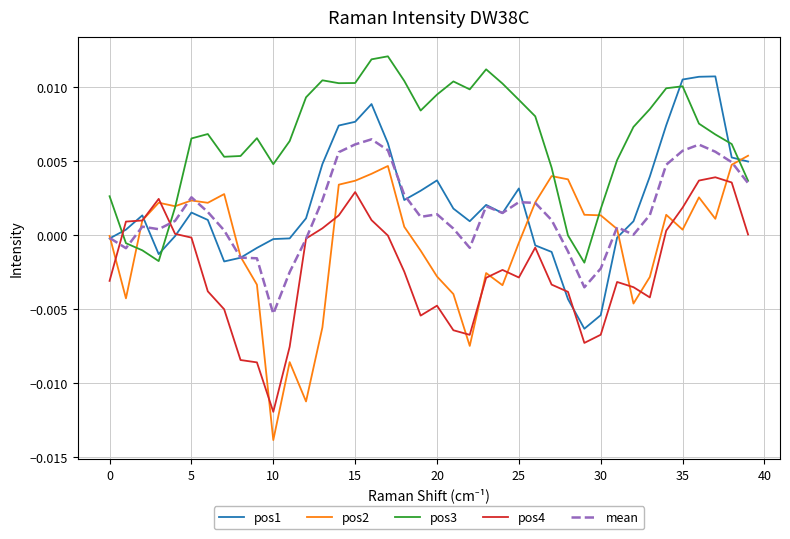

Which series has the largest total across all categories?

pos3